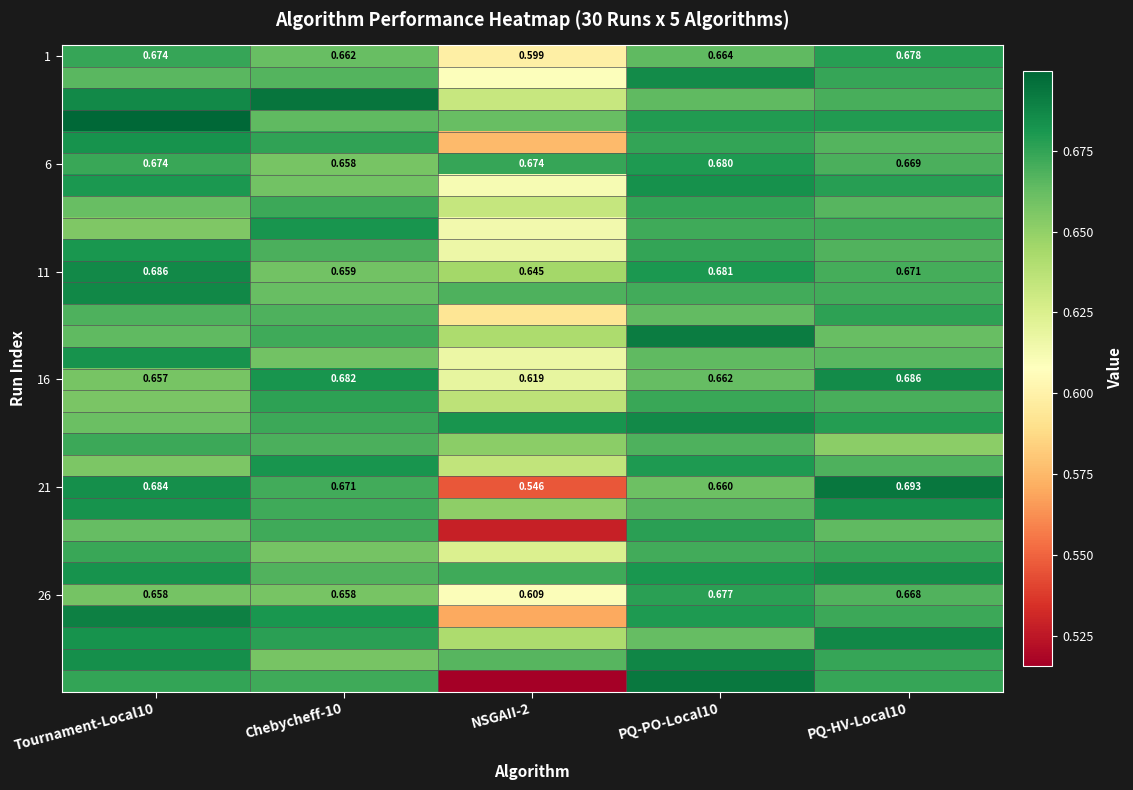

How many distinct data groups are displayed?

30